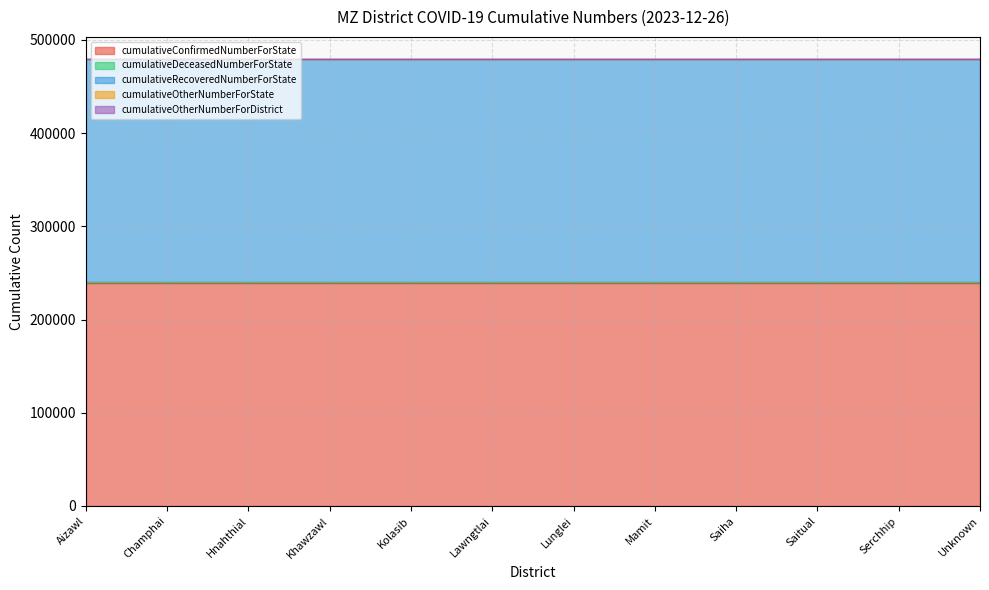

True or false: cumulativeRecoveredNumberForState and cumulativeConfirmedNumberForState intersect in this chart.

False